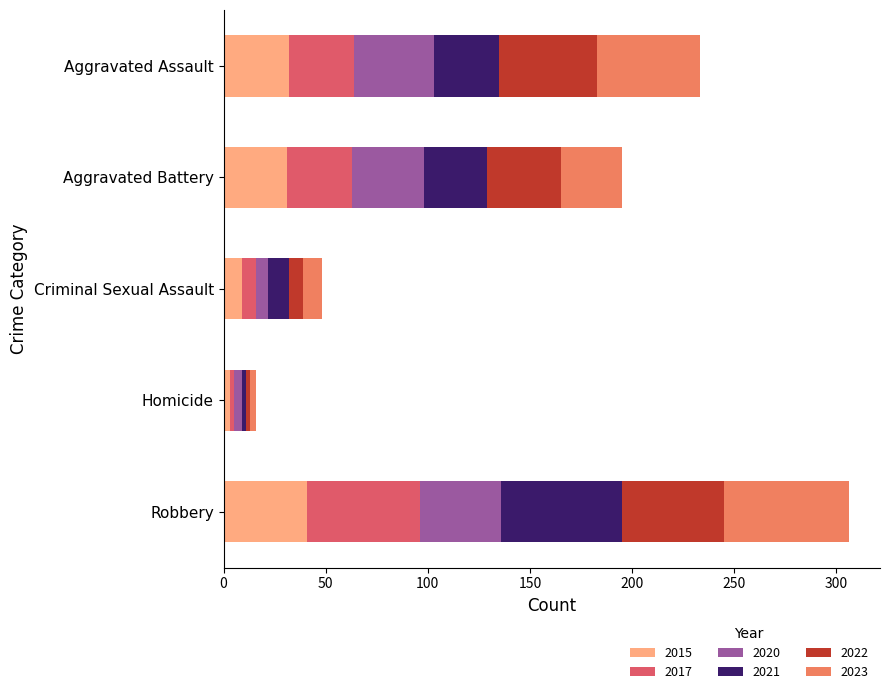

What is the highest value of the 2015 series?

41